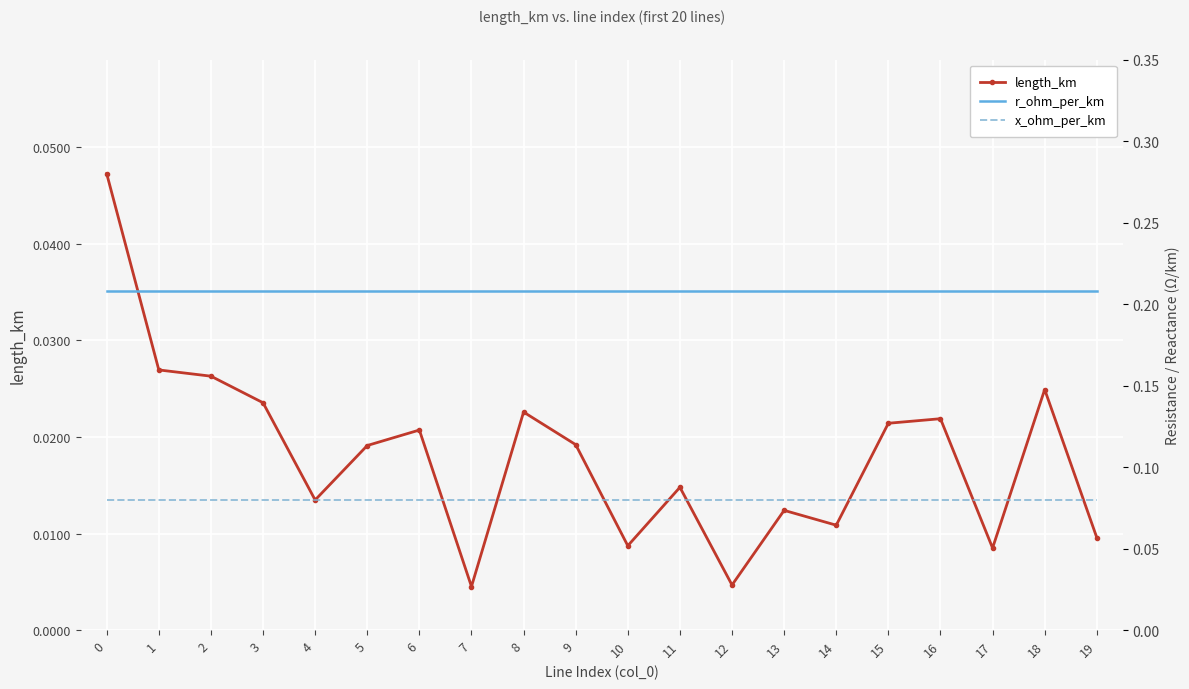

Reading right to left, extract all data points from this chart.

length_km: 0.0	0.0	0.0	0.0	0.0	0.0	0.0	0.0	0.0	0.0	0.0	0.0	0.0	0.0	0.0	0.0	0.0	0.0	0.0	0.0
r_ohm_per_km: 0.2	0.2	0.2	0.2	0.2	0.2	0.2	0.2	0.2	0.2	0.2	0.2	0.2	0.2	0.2	0.2	0.2	0.2	0.2	0.2
x_ohm_per_km: 0.1	0.1	0.1	0.1	0.1	0.1	0.1	0.1	0.1	0.1	0.1	0.1	0.1	0.1	0.1	0.1	0.1	0.1	0.1	0.1